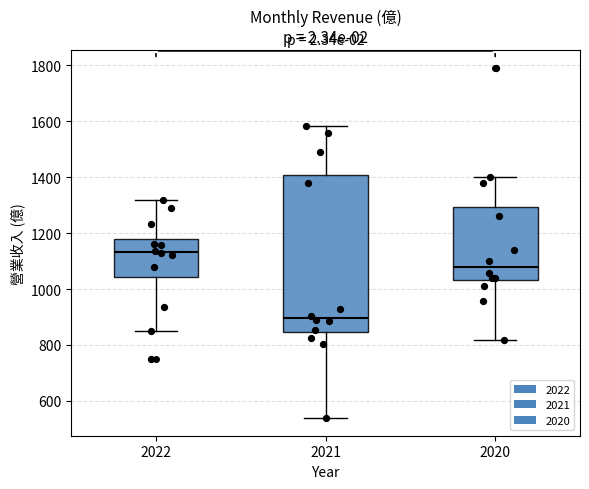

Where is the upper edge of the box at x = 2022 on the y-axis? The values are not printed on the chart, so give them approximately, as read against the axis.

1180